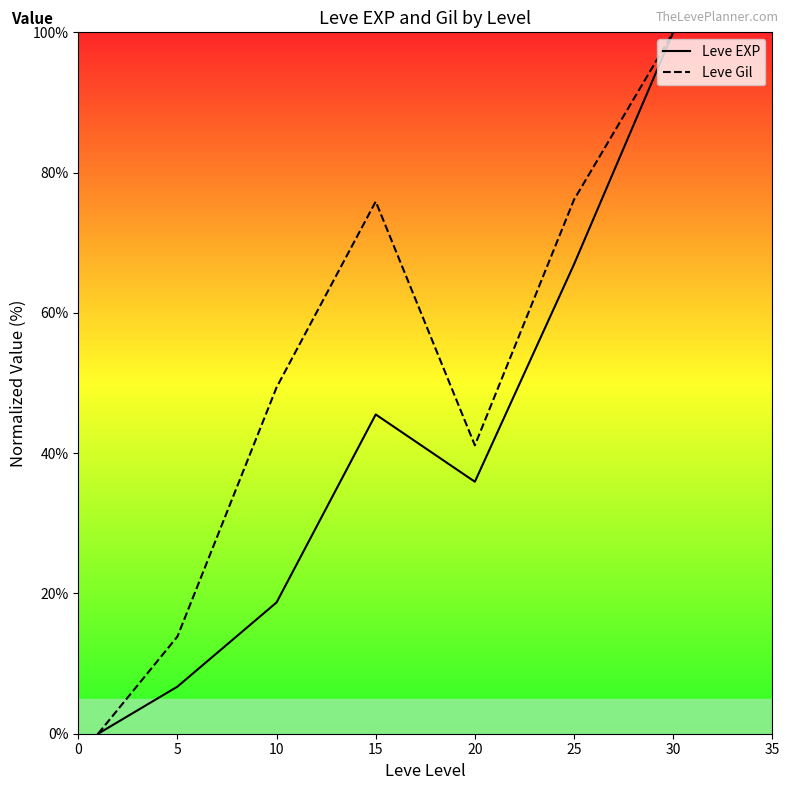

What is the approximate value of Leve EXP at 15?

45.5